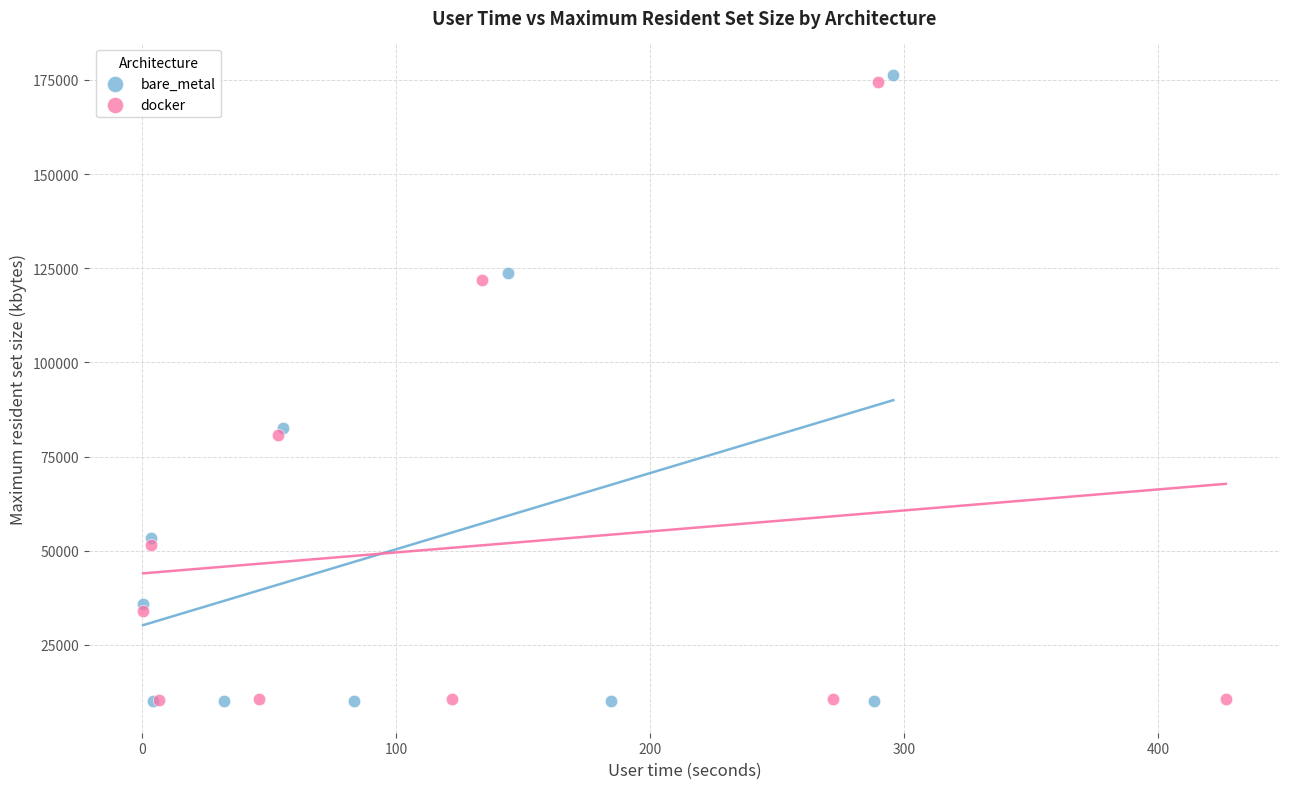

Which series has the widest spread of Y values?

bare_metal